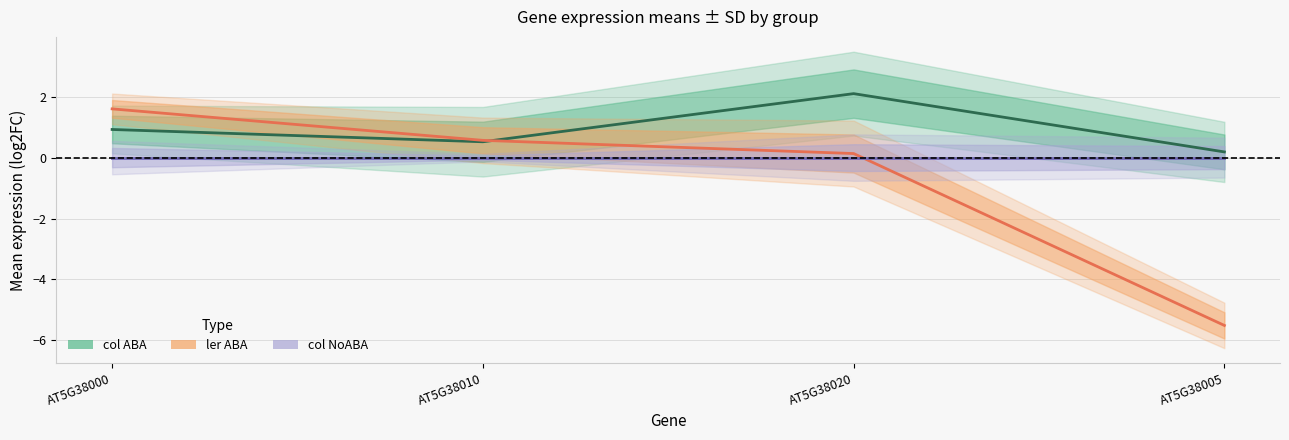

Does the chart display data point markers on the line(s)?

No